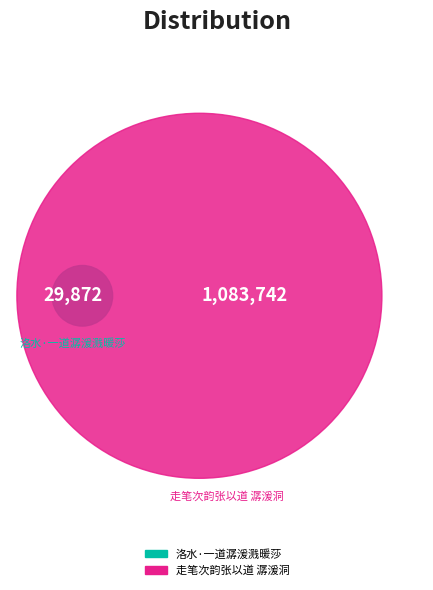

To the nearest percent, what percentage of the pie is 走笔次韵张以道 潺湲洞?

97%